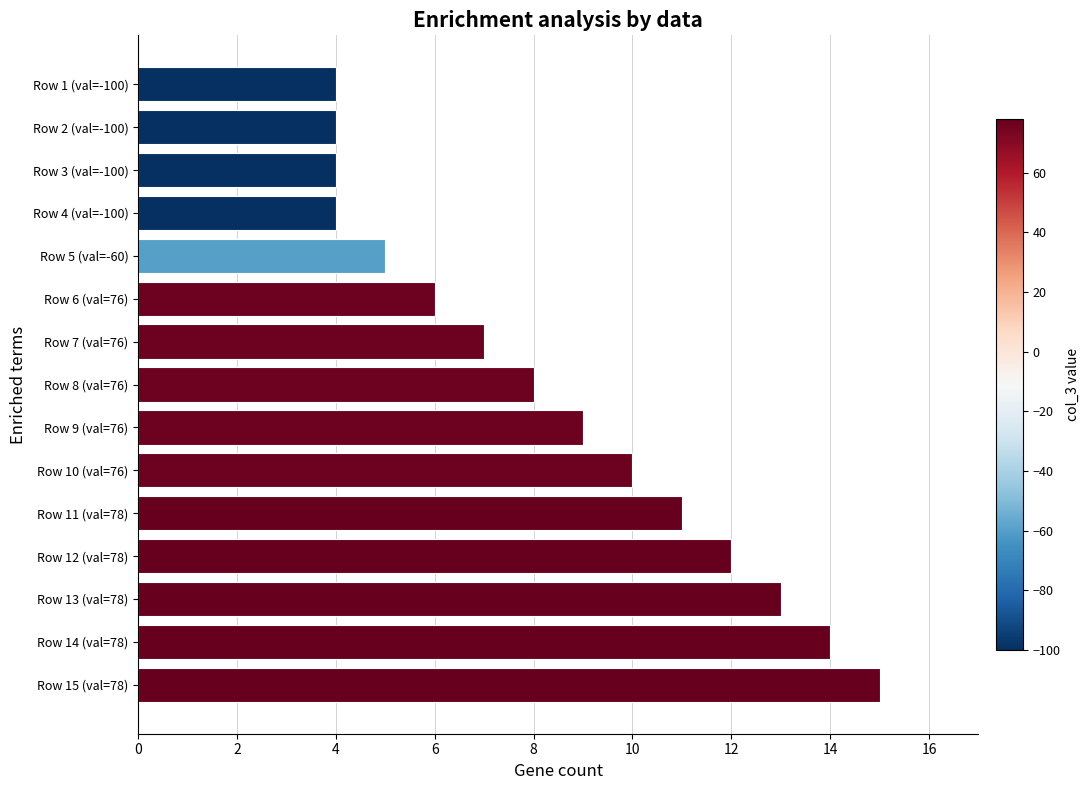

What is the maximum value shown in the chart?

15